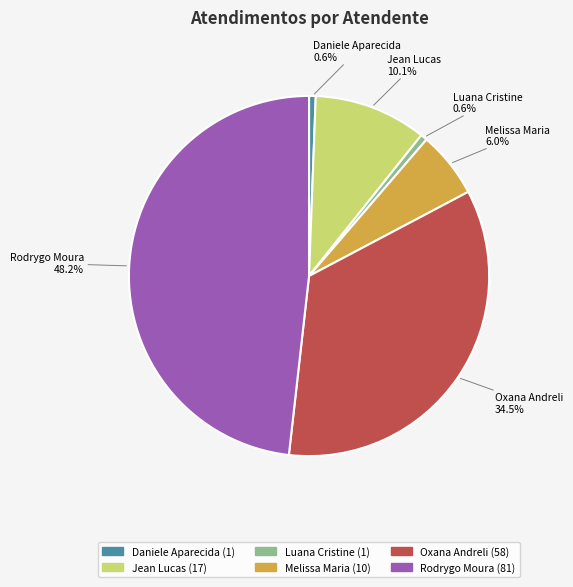

How many slices are in this pie chart?

6